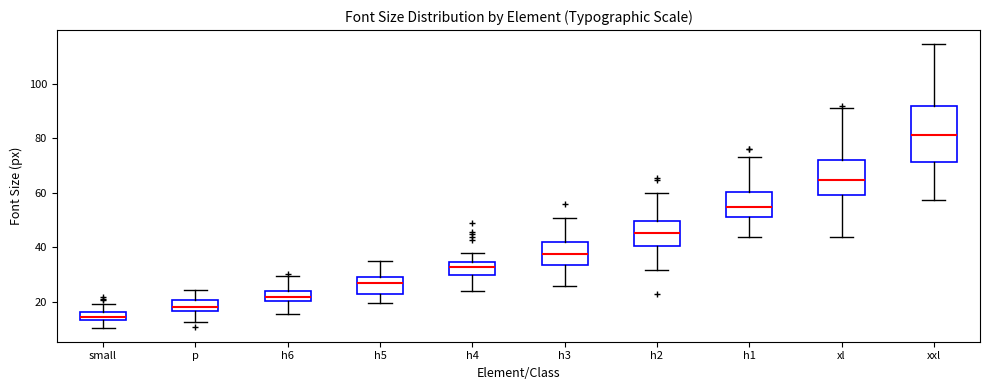

Which box has the highest median line?

xxl